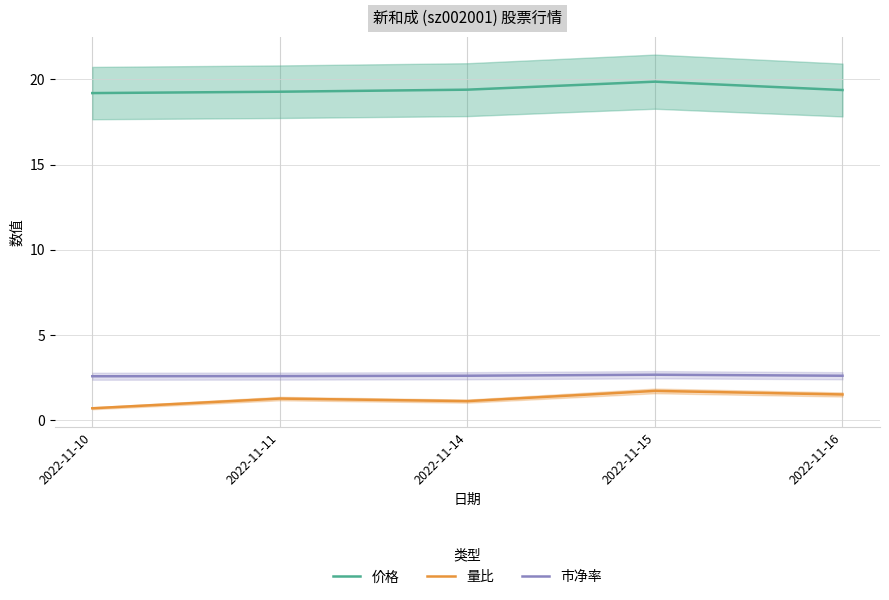

Is it true that 量比 equals 0.7 at 2022-11-15?

False